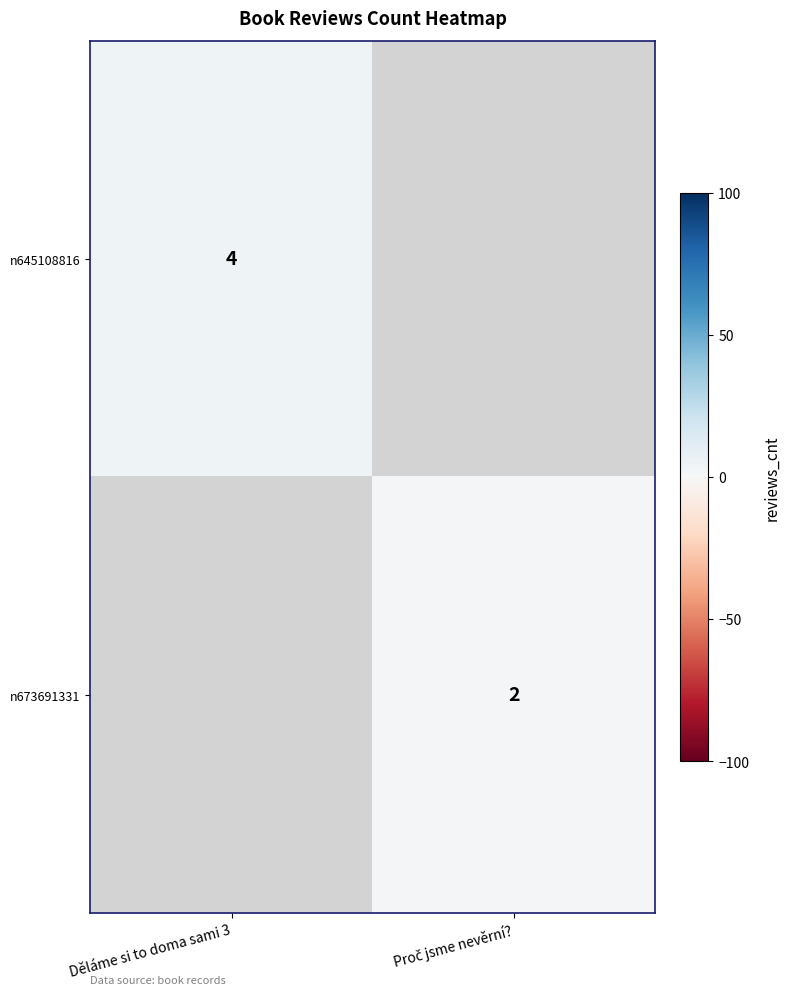

Is it true that n645108816 equals 3 at Děláme si to doma sami 3?

False